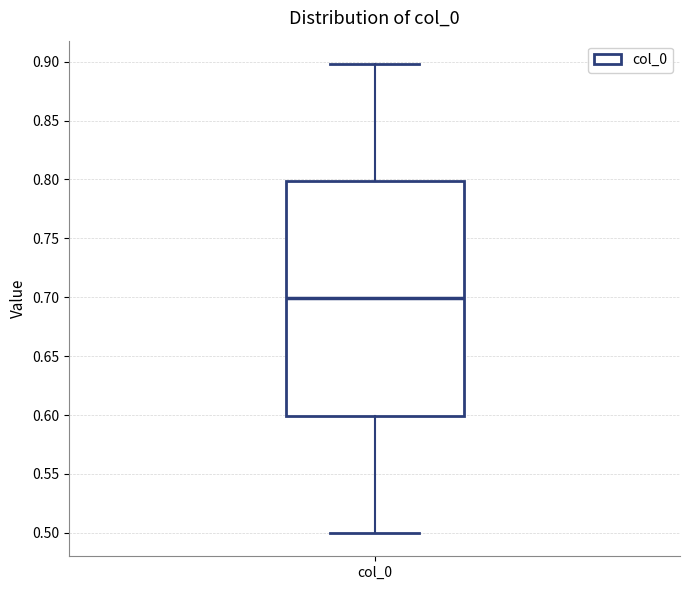

Transcribe this box plot: give where the median line is, the range the box spans, and where the two whiskers end, as read against the y-axis. The values are not printed on the chart, so give them approximately, as read against the axis.

median 0.7, box 0.6 to 0.8, whiskers 0.5 to 0.9